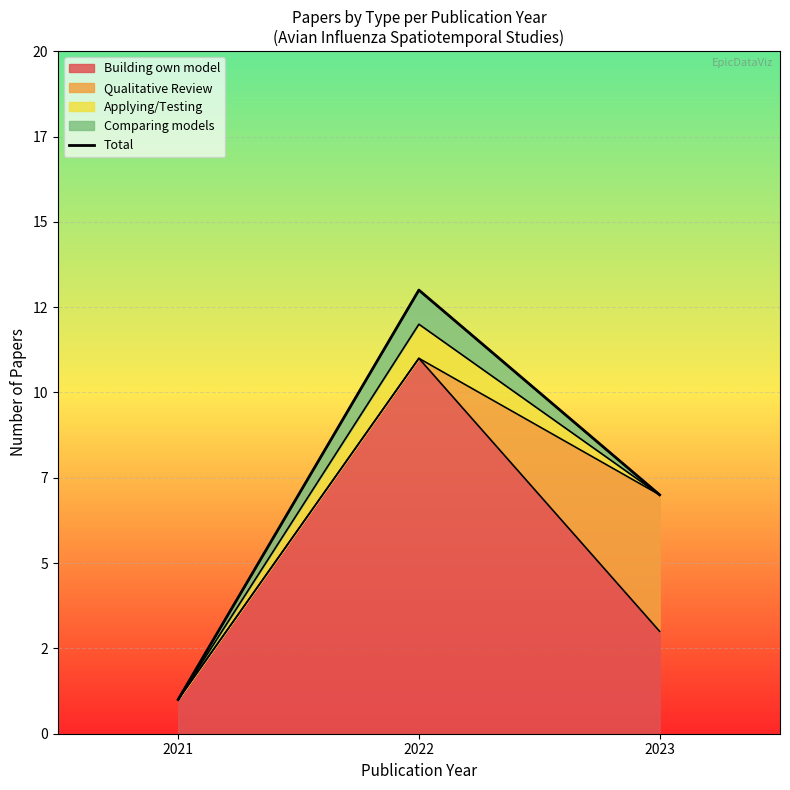

True or false: the data shows 22 at 2022.

False